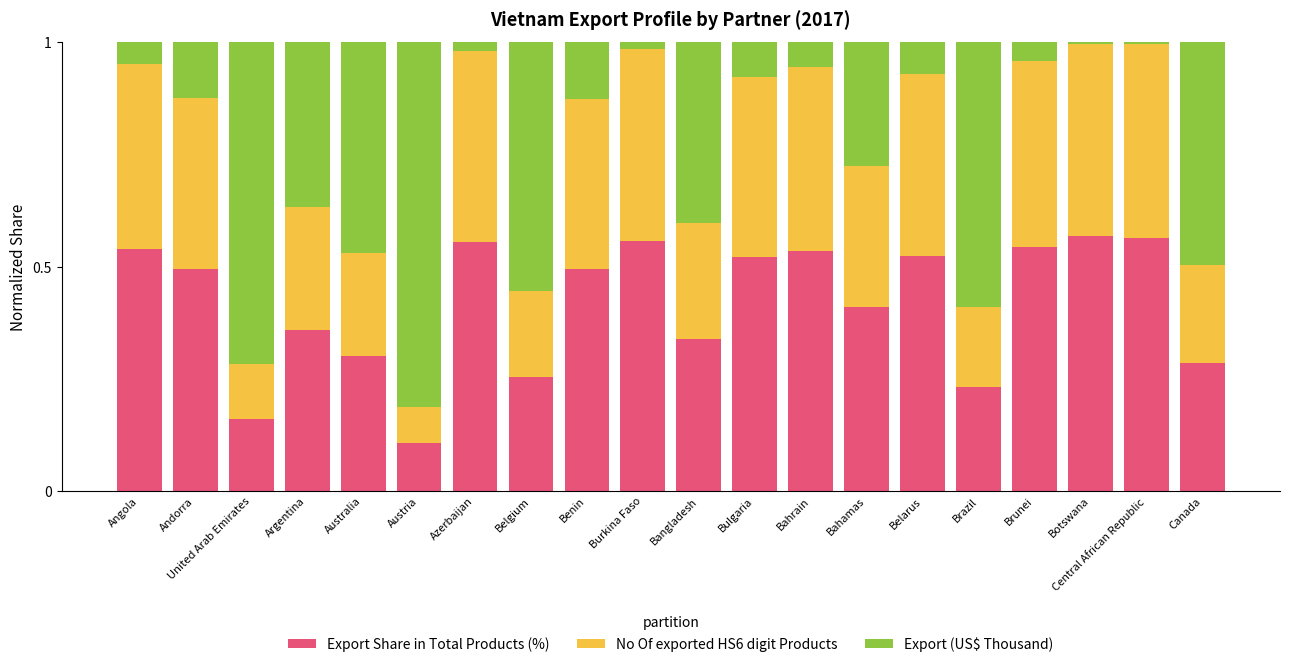

What is the total value across all series at Austria?

1.0